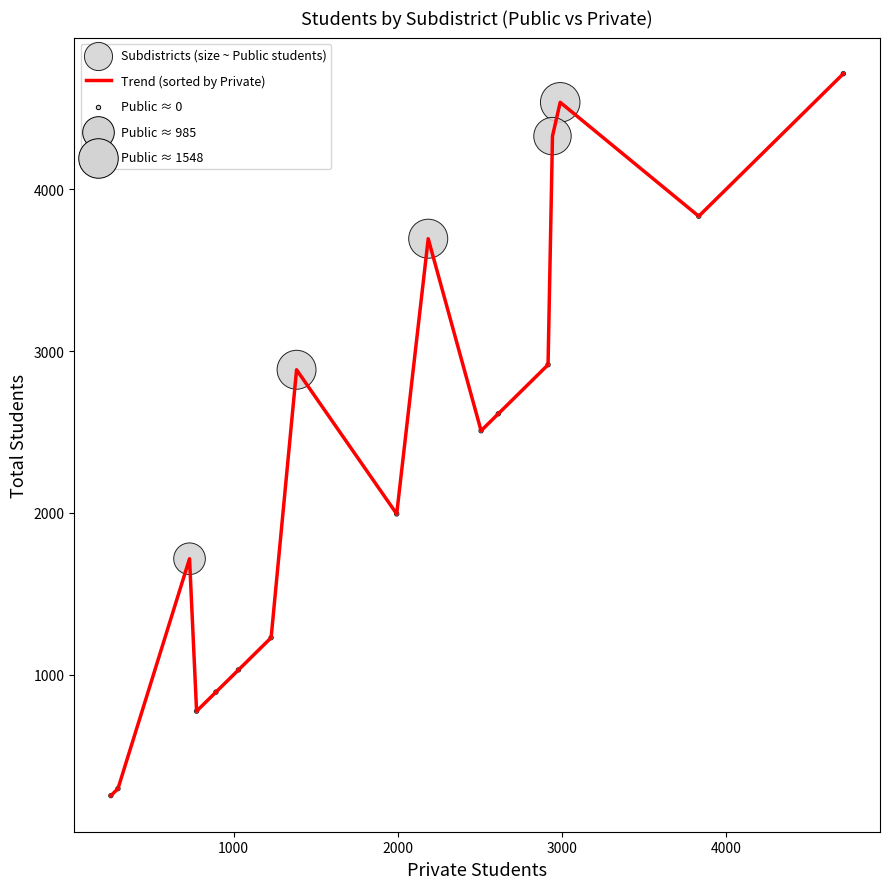

How many lines are shown in the chart?

1